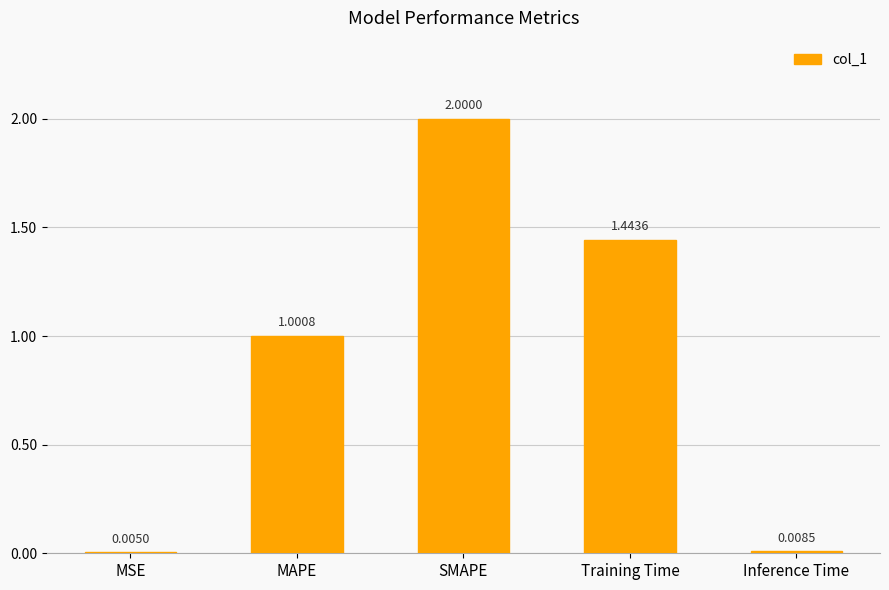

What is the change in value from MSE to Training Time?

+1.4